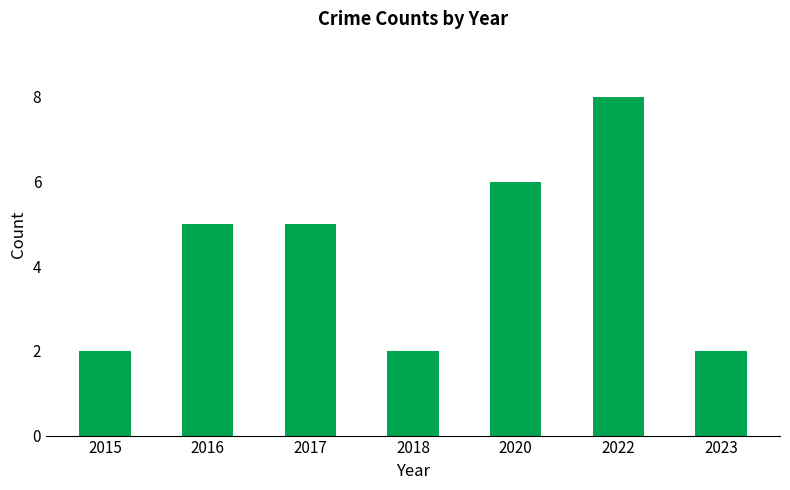

What is the greatest value displayed?

8